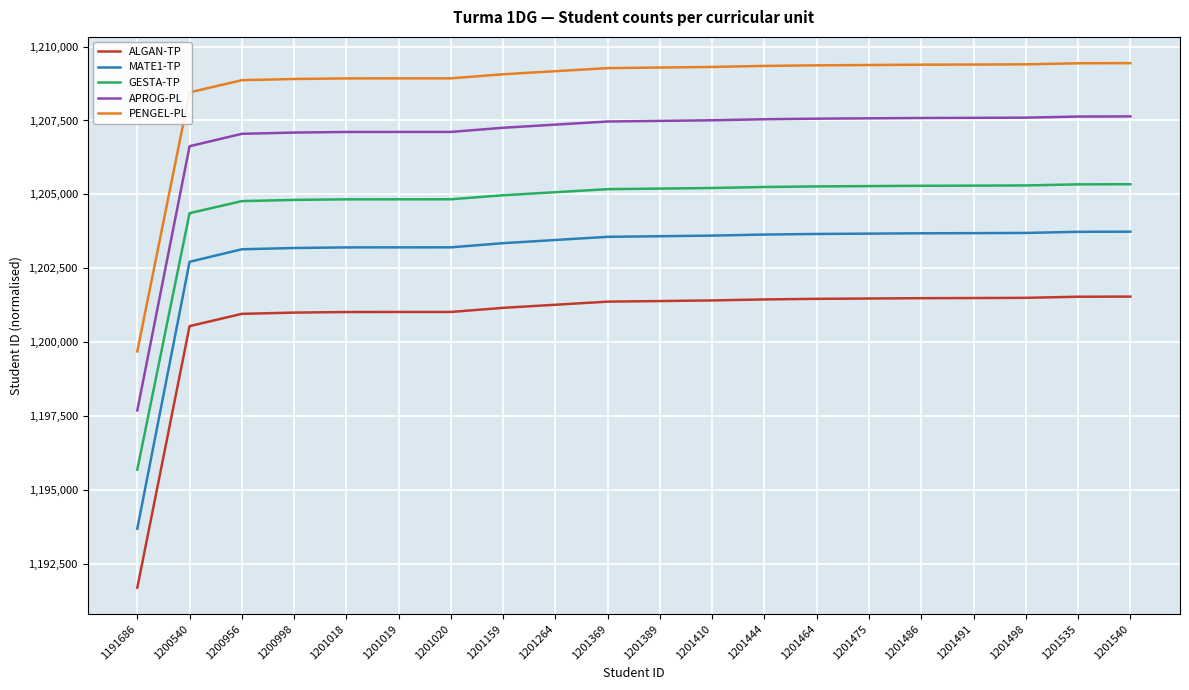

What is the difference between the GESTA-TP values at 1201475 and 1201019?

446.9